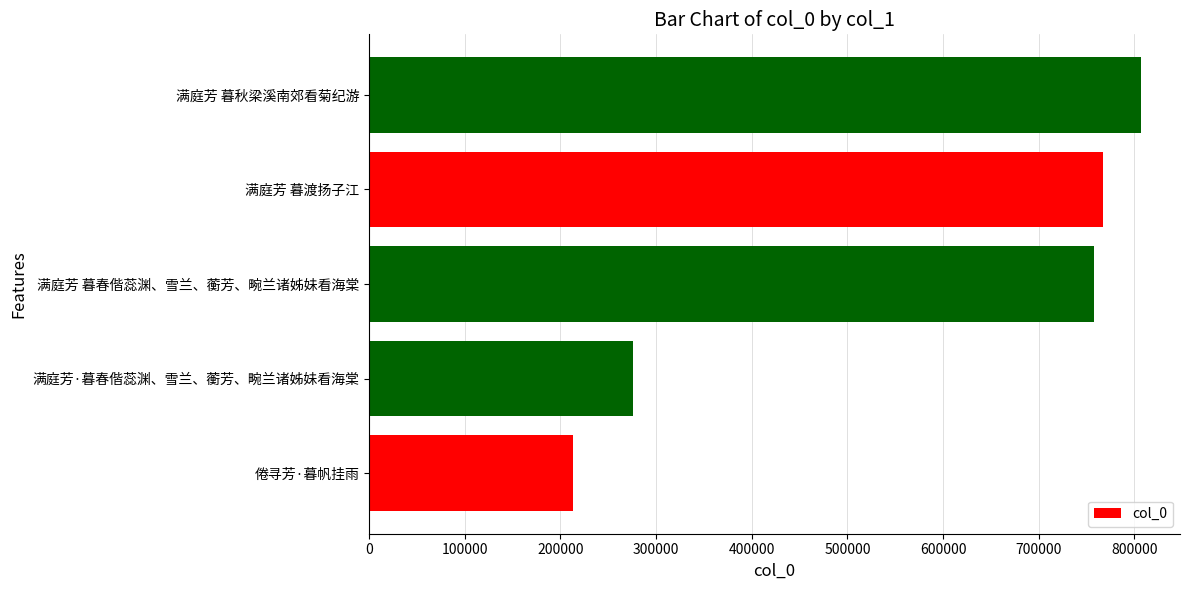

What is the average value?

564170